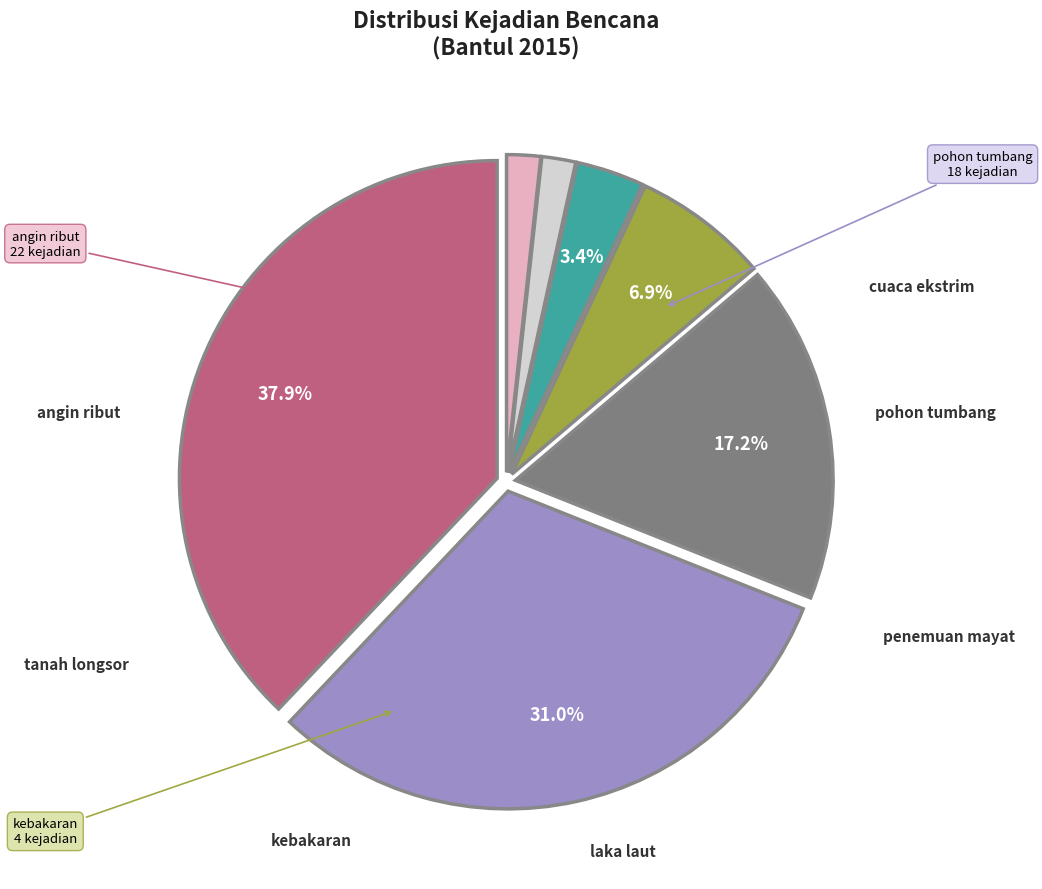

Is there any slice that represents more than half of the pie?

No